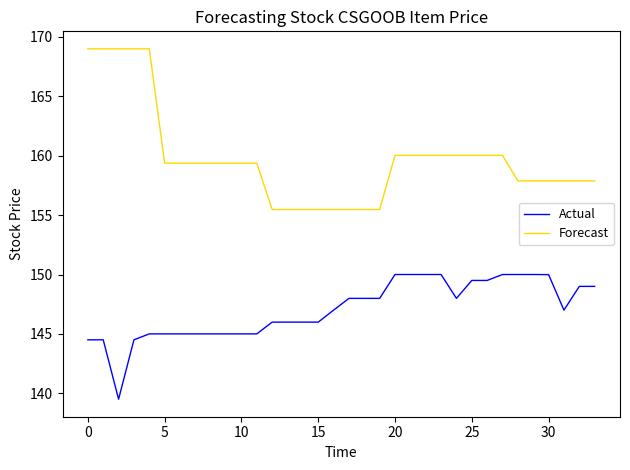

Which series has the largest total across all categories?

Forecast